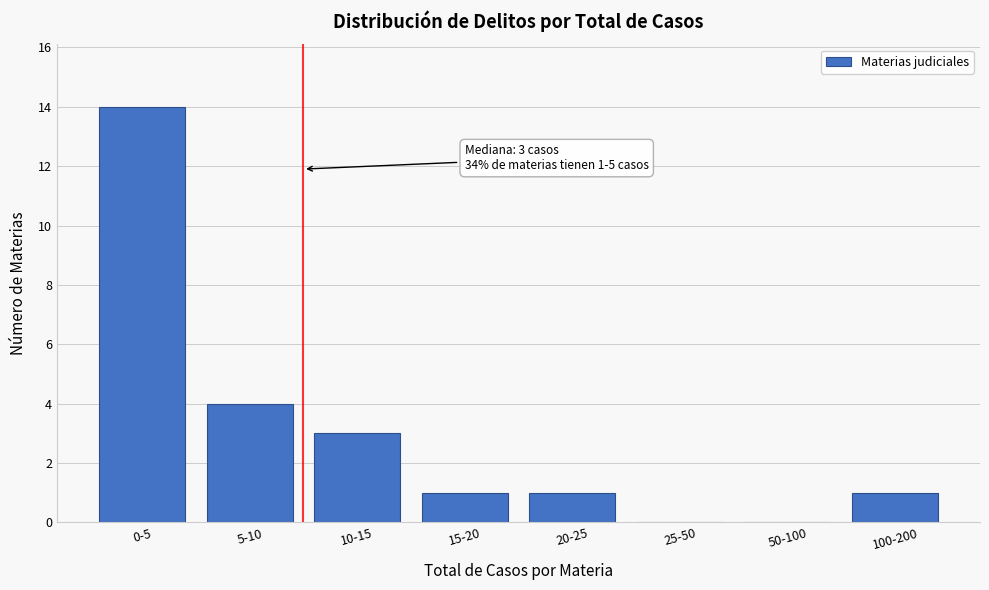

Reading right to left, extract all data points from this chart.

100-200=1	50-100=0	25-50=0	20-25=1	15-20=1	10-15=3	5-10=4	0-5=14